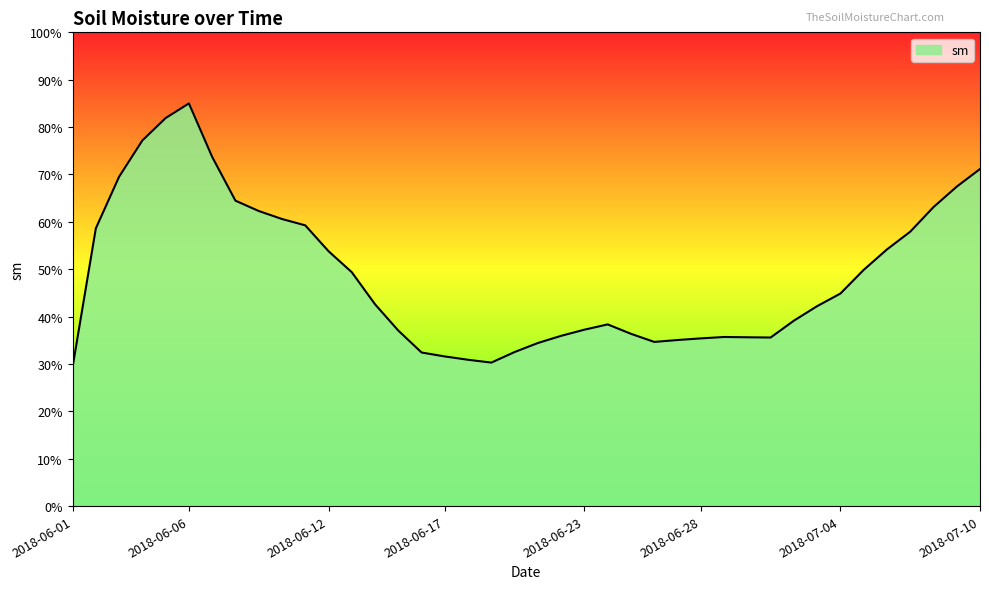

Is this an area chart (filled region under the line)?

Yes